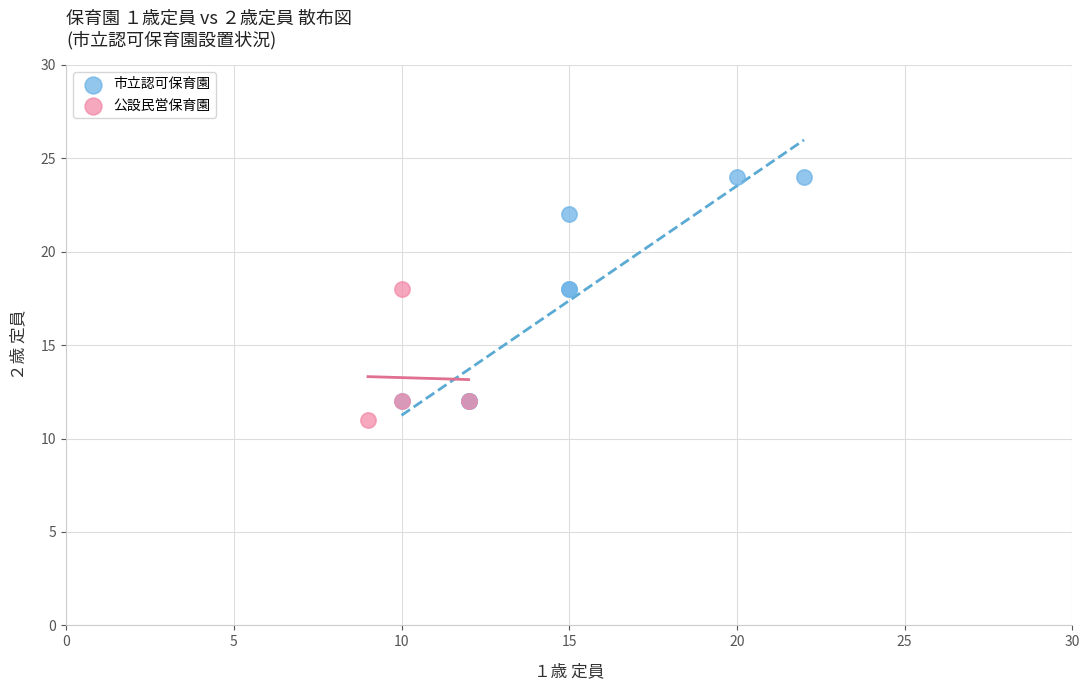

Which series has the largest Y range (max minus min)?

市立認可保育園